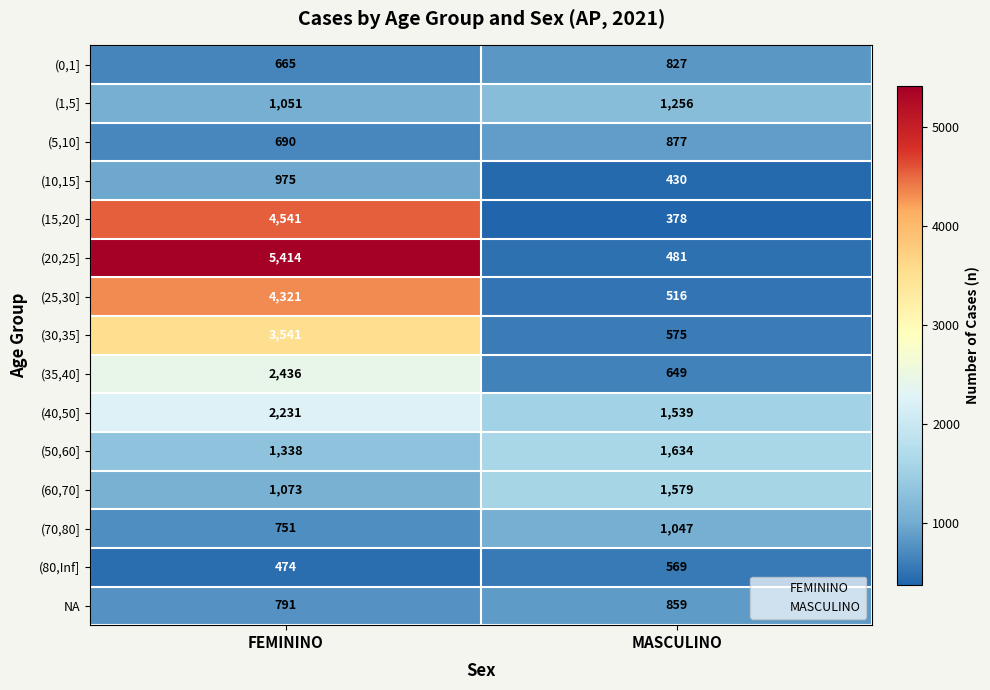

At which category is the sum across all series the highest?

FEMININO